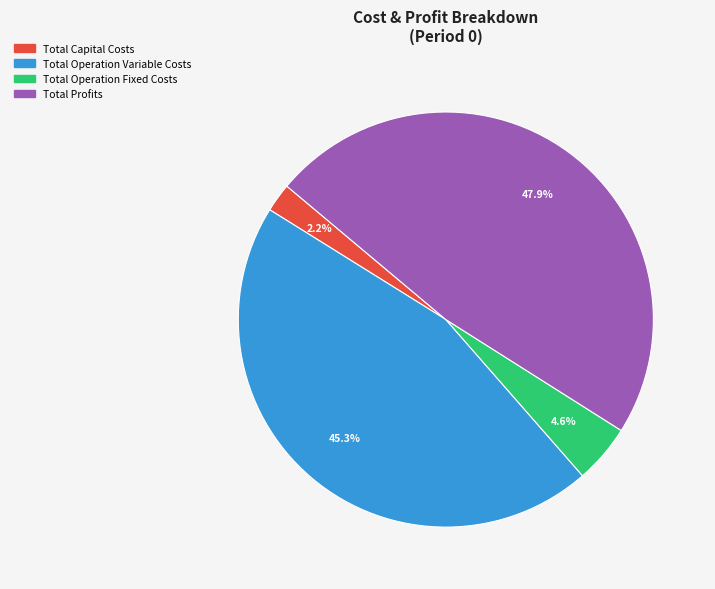

Combined, do Total Operation Variable Costs and Total Operation Fixed Costs account for over 50%?

No